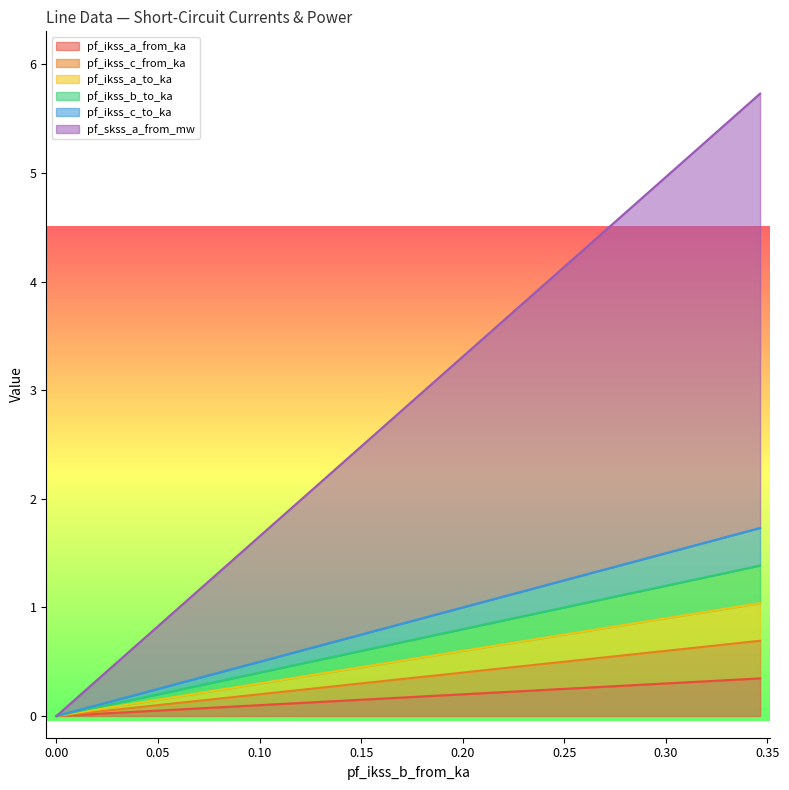

What is the sum of all pf_ikss_b_to_ka values?

2.1